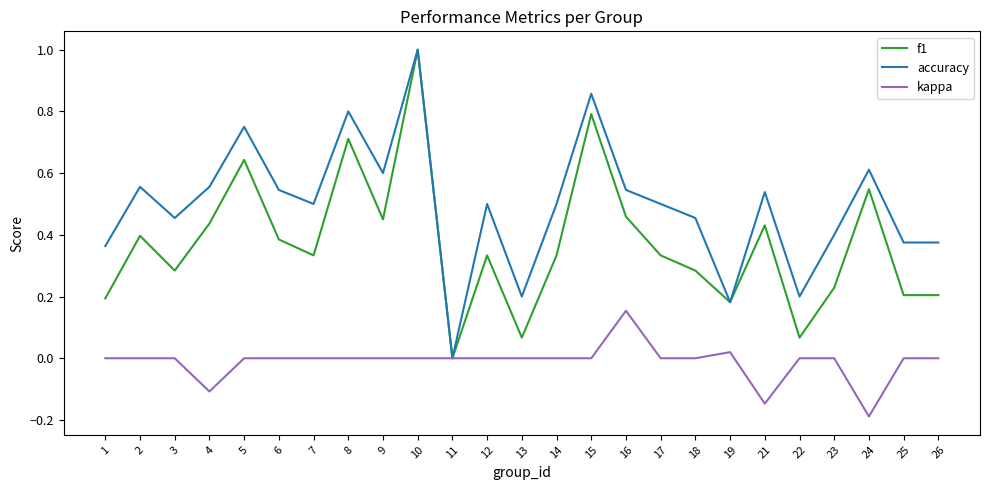

At which category is the sum across all series the highest?

10